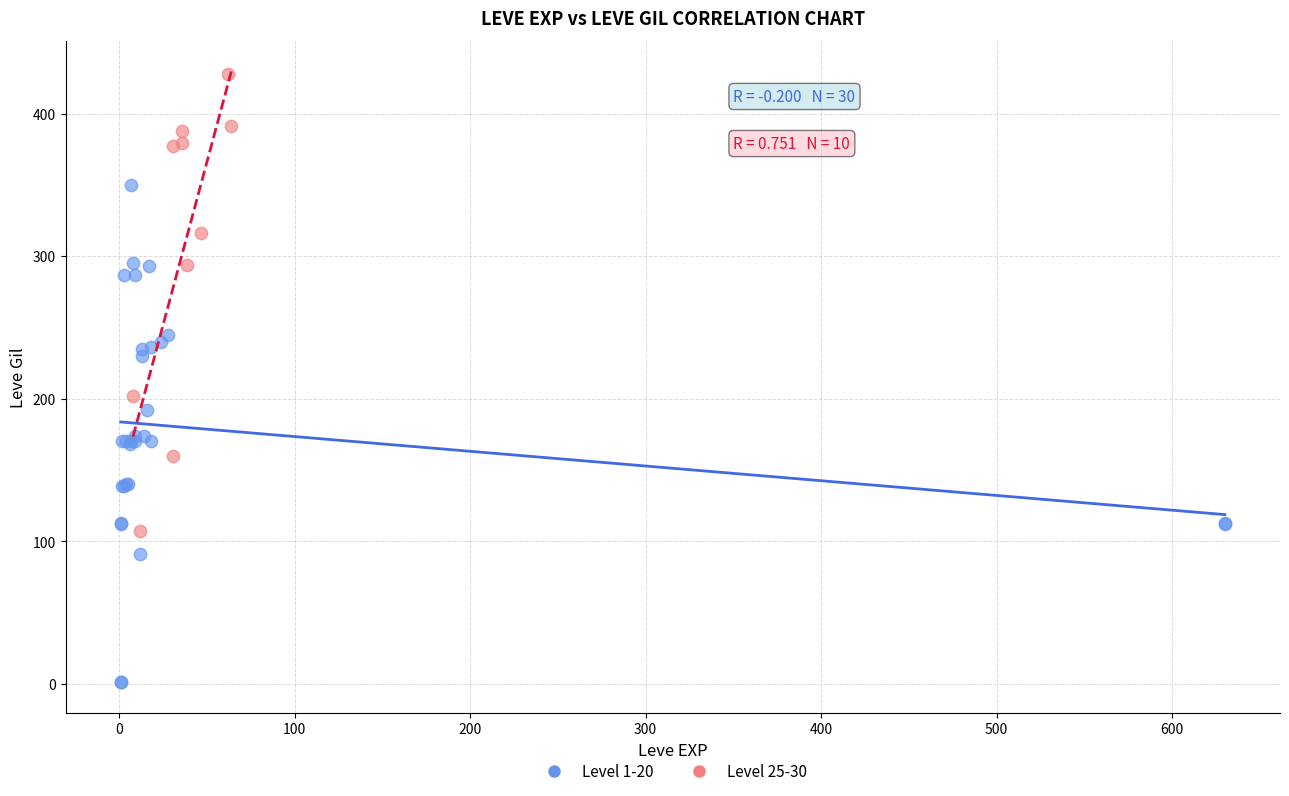

Which series has the widest spread of Y values?

Level 1-20